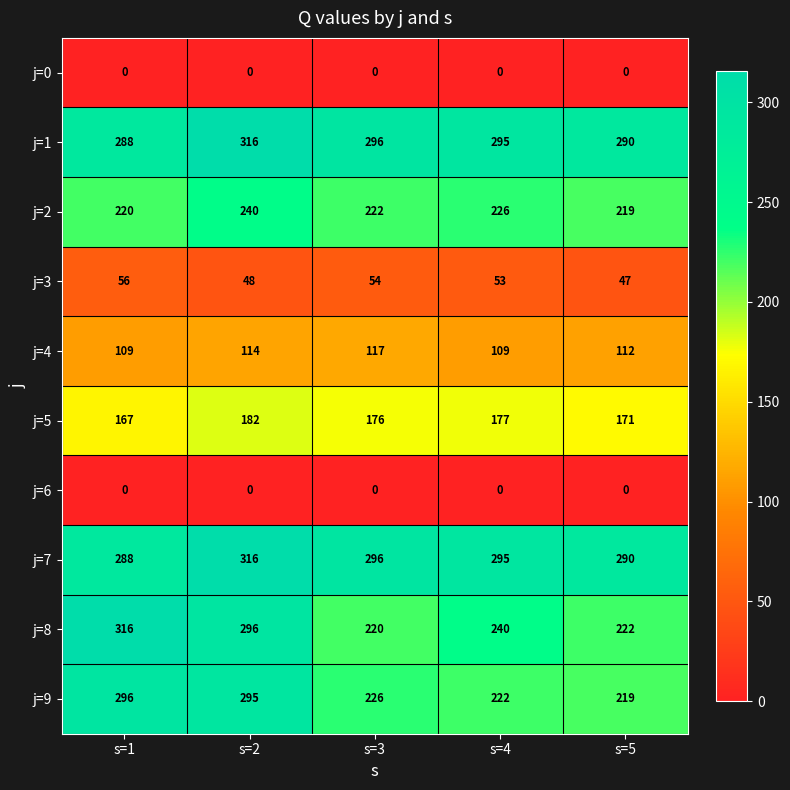

Which category has the highest value in the j=9 series?

s=1